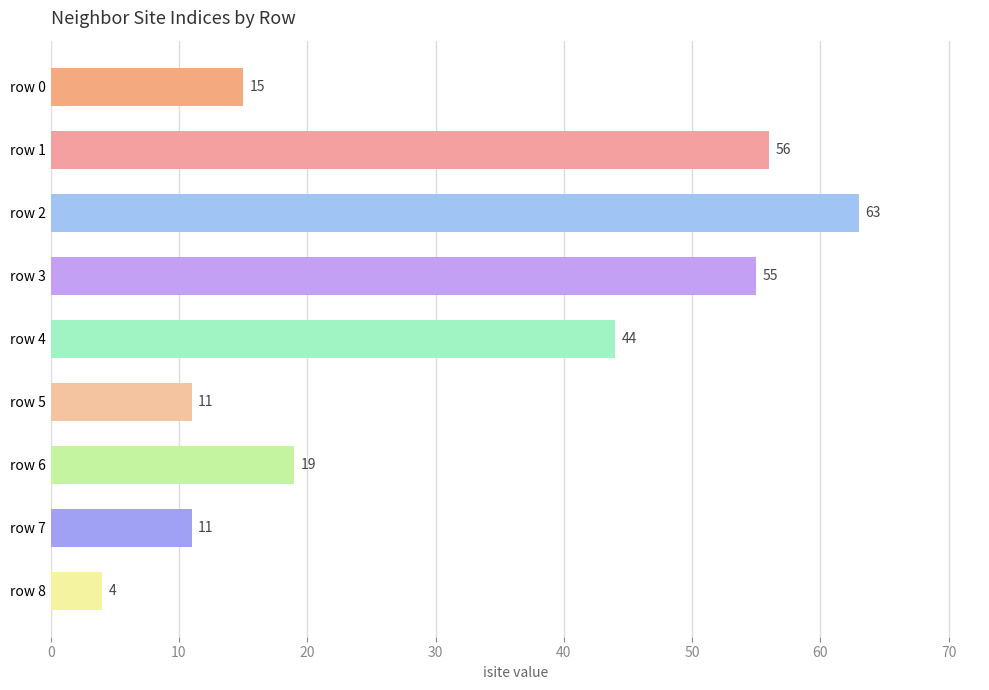

Reading top to bottom, list all the values displayed in this chart.

15	56	63	55	44	11	19	11	4